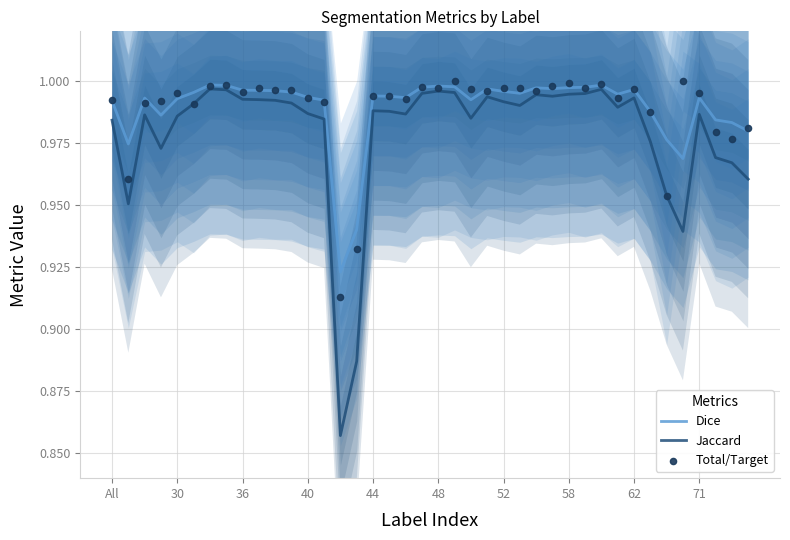

What are all the series names shown in the legend?

Dice, Jaccard, Total/Target